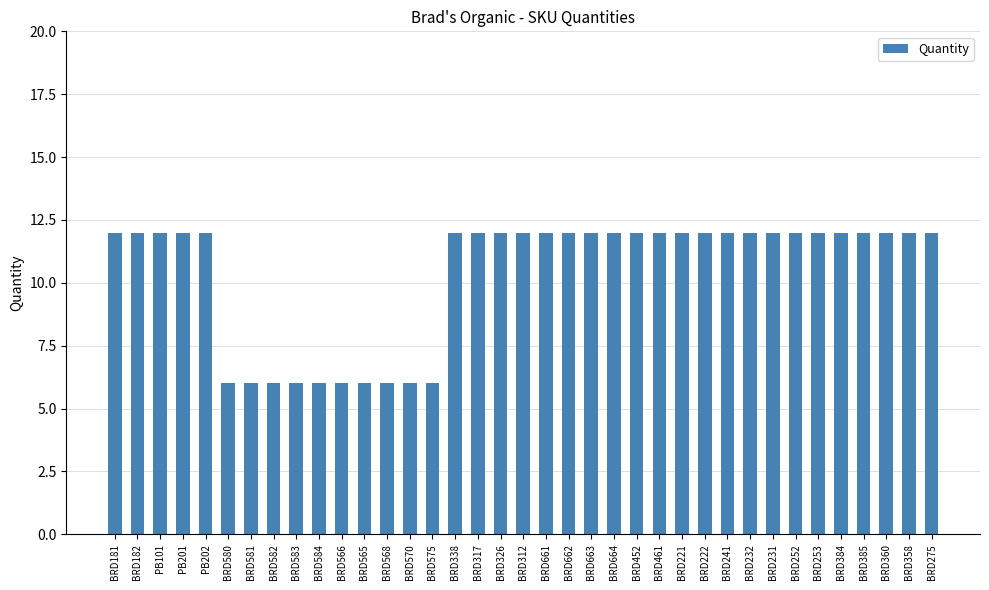

What position from the left is BRD232?

29